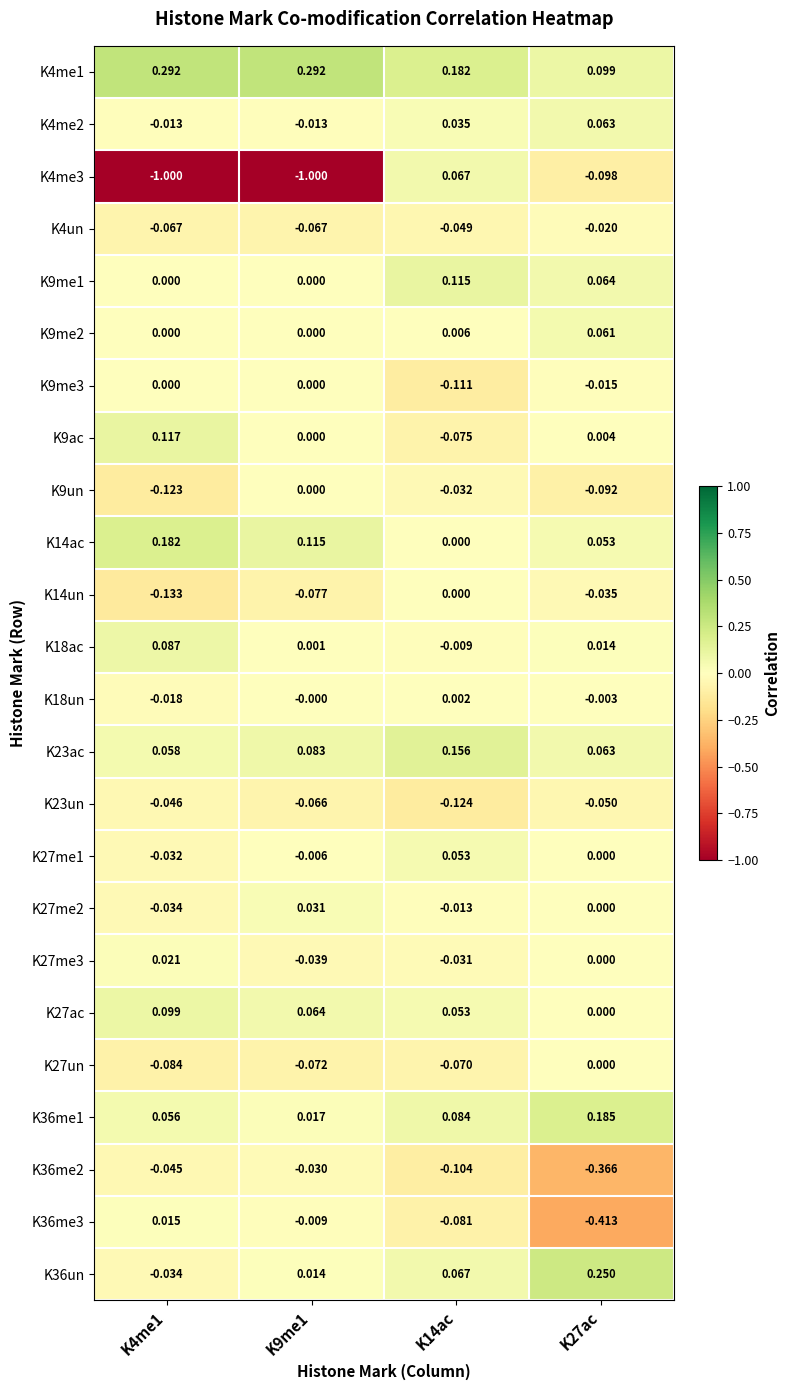

Is the value of K27ac at K9me1 greater than the value of K4me3 at K4me1?

Yes